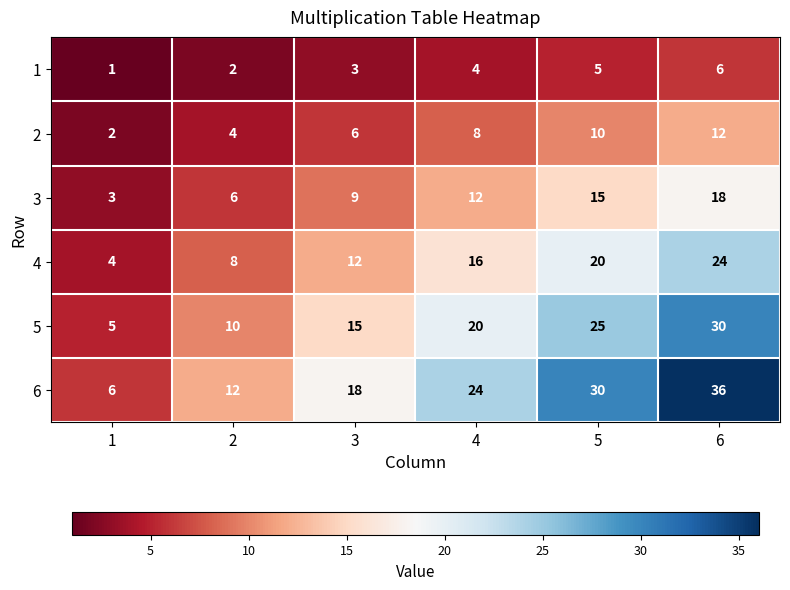

What is the spread (max minus min) of values at 4?

20